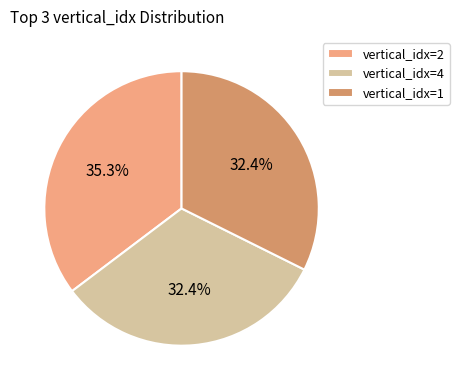

Which slice is the largest?

vertical_idx=2